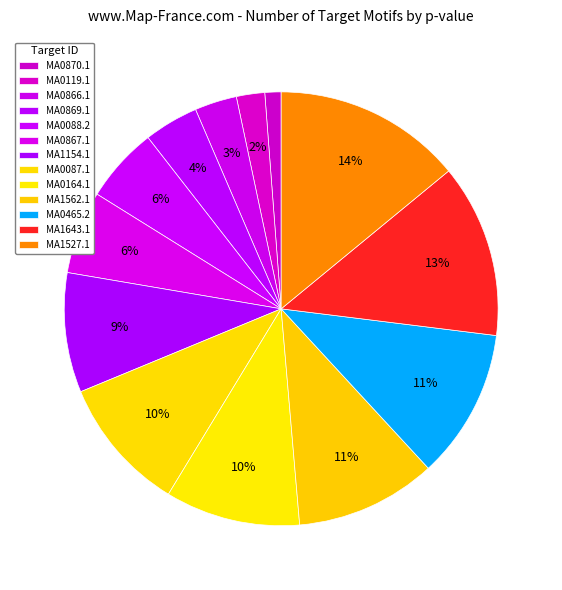

What percentage do MA0870.1 and MA0867.1 together represent?

7.4%